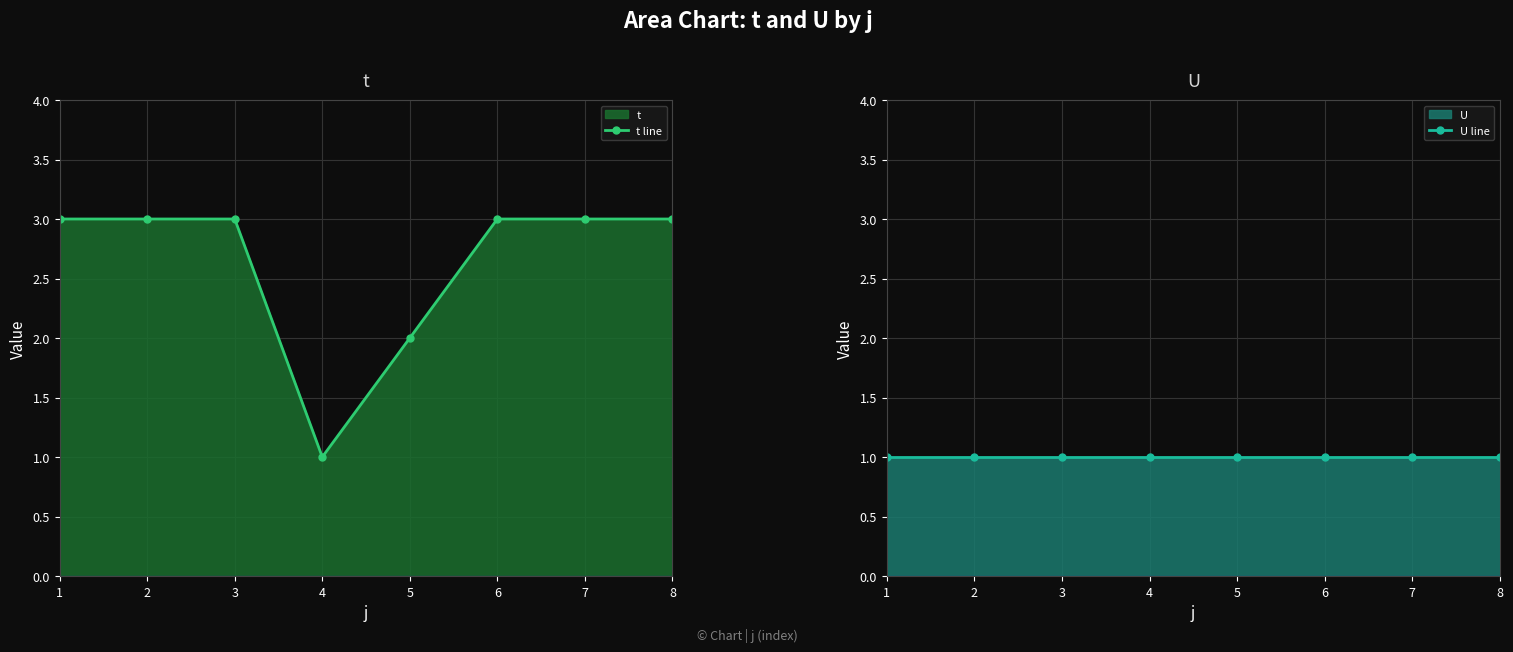

How many data points does each series have?

8